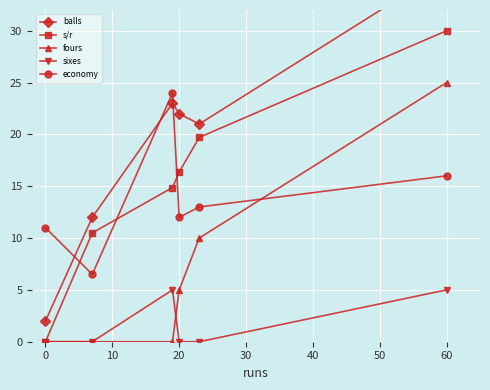

What is the value of the economy point at the 5th from the left?

13.0